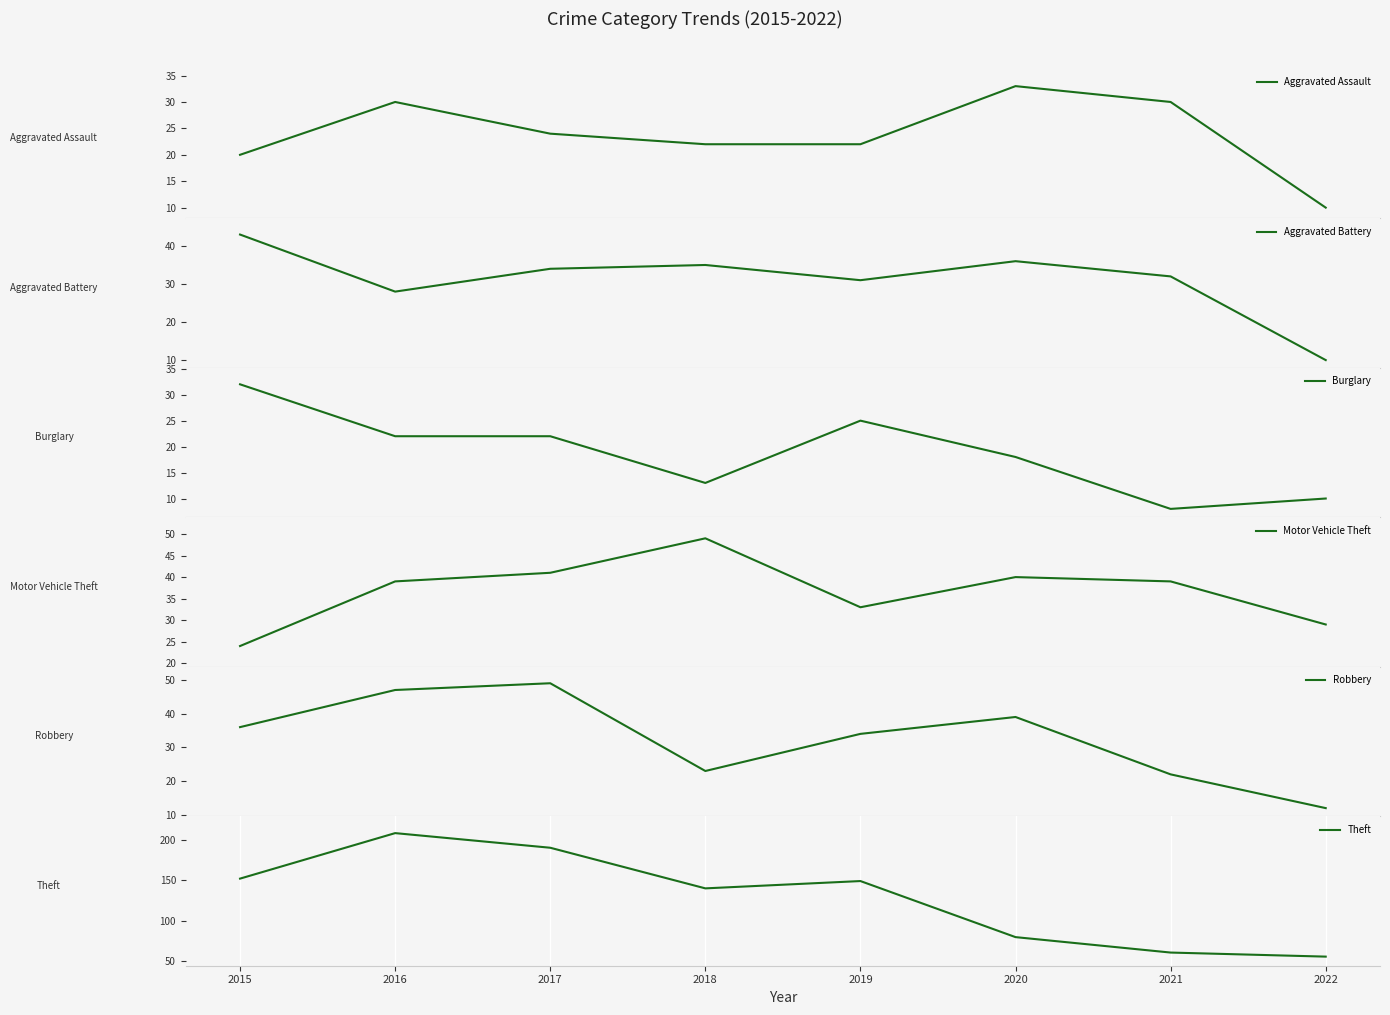

What is the maximum value for Theft?

208